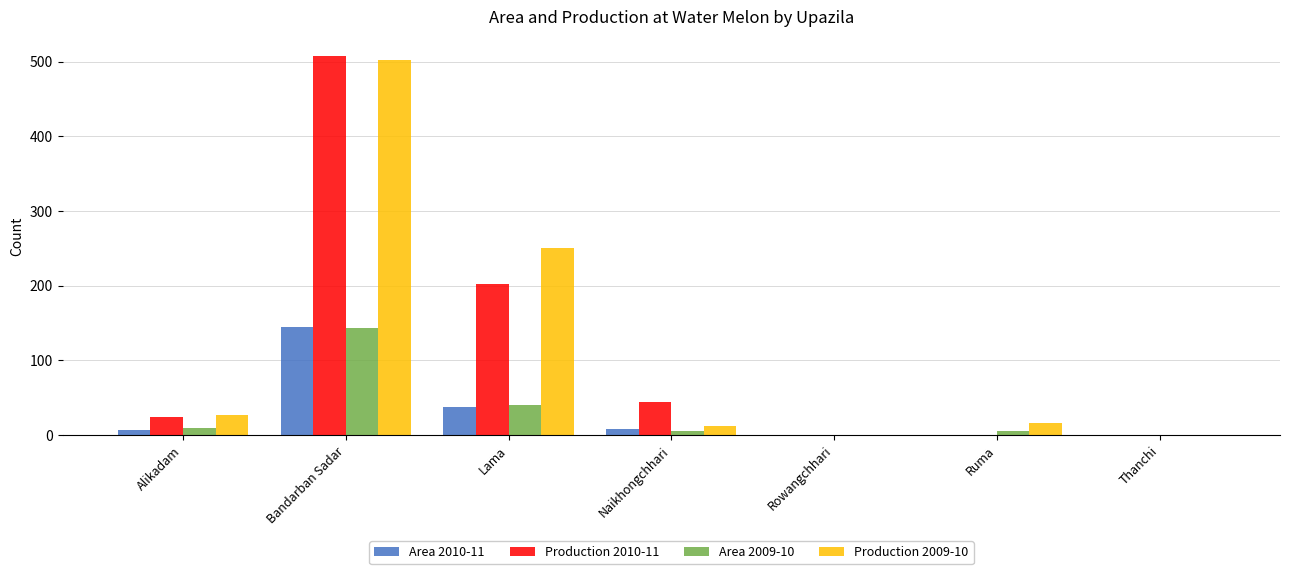

The value of Area 2009-10 at Thanchi is -48. True or false?

False